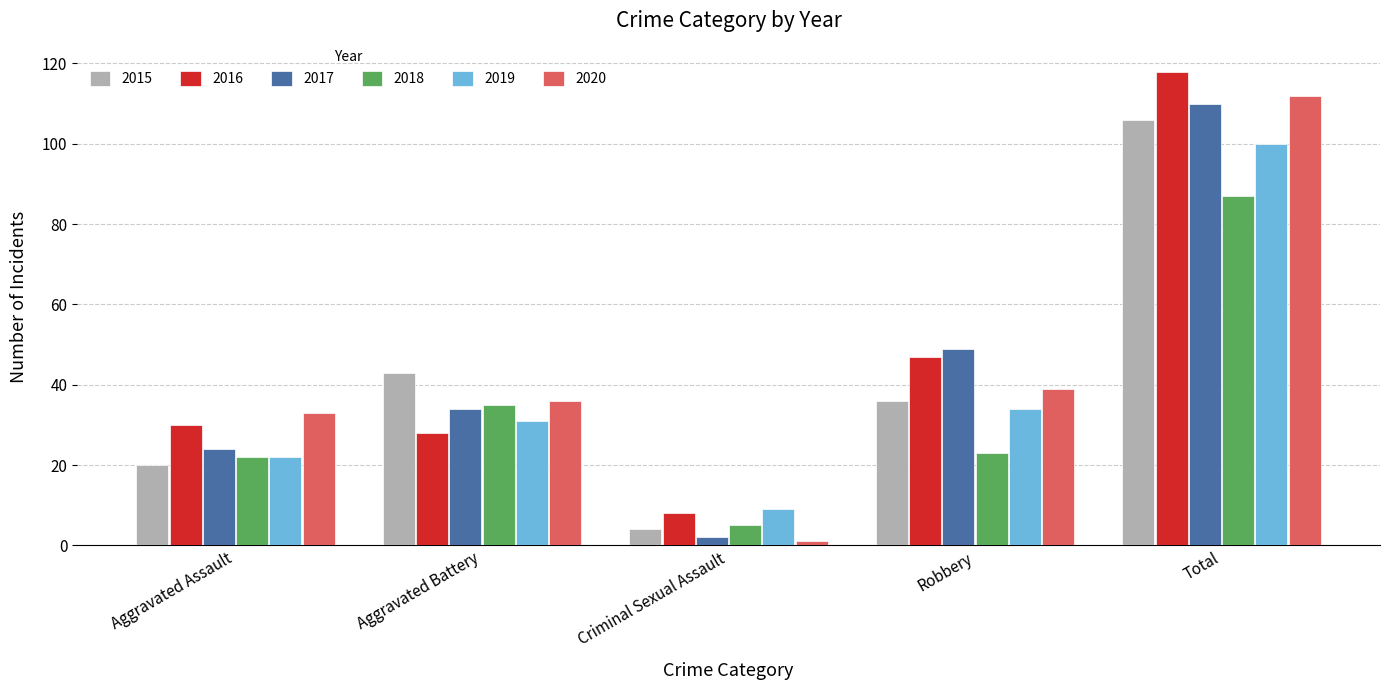

Between Aggravated Battery and Criminal Sexual Assault, which series saw the biggest shift?

2015